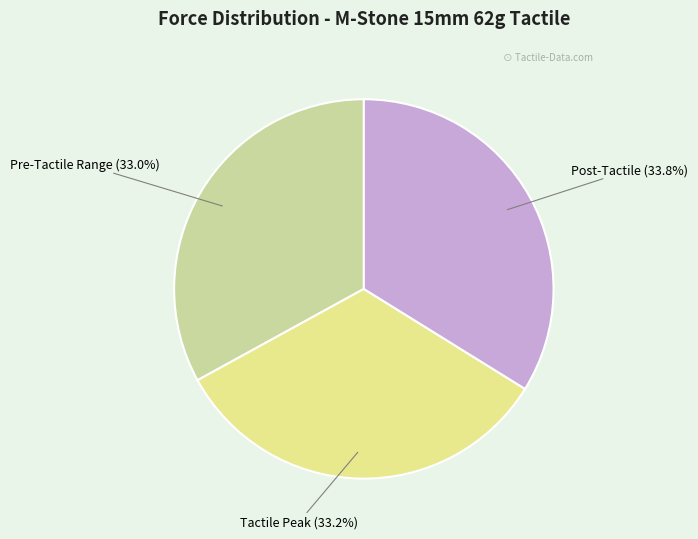

Combined, do Pre-Tactile Range and Post-Tactile account for over 50%?

Yes